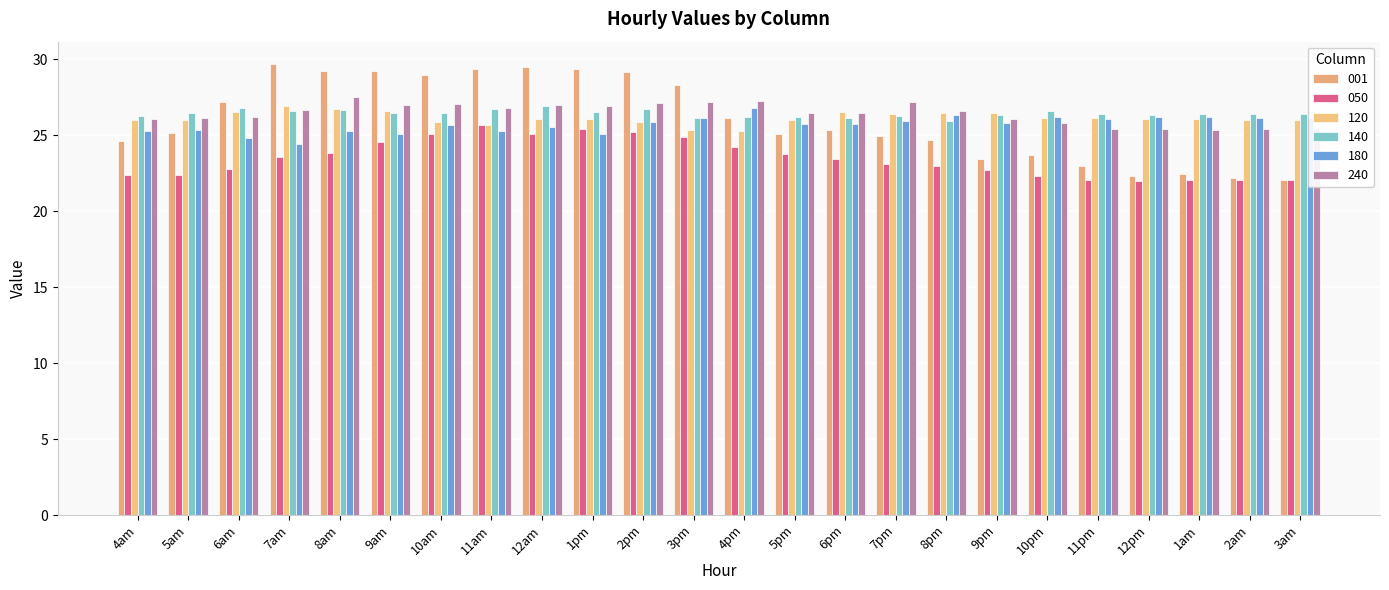

What is the value of the 120 bar at the 8th from the left?

25.7